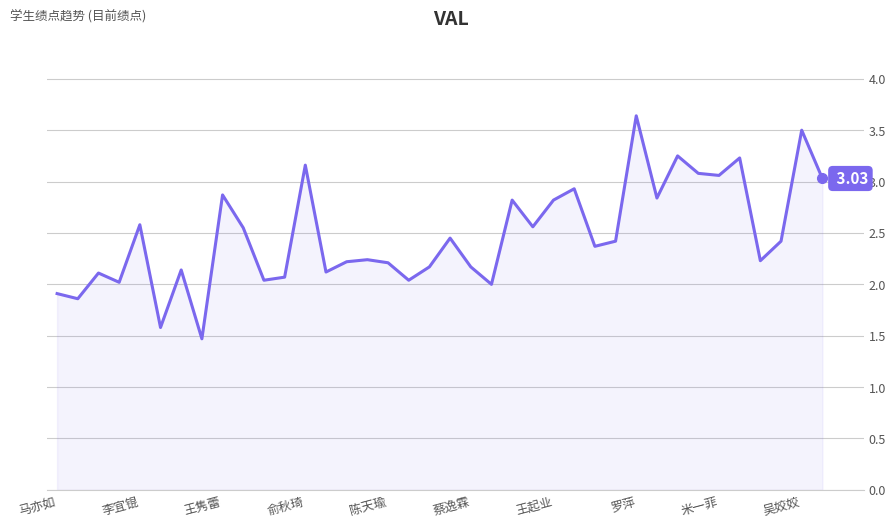

What is the difference between the maximum and minimum values?

2.2